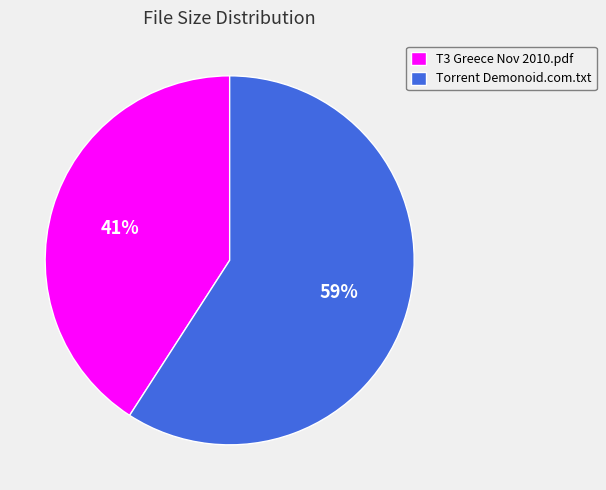

To the nearest percent, what is the difference between the largest and smallest slice percentages?

18%